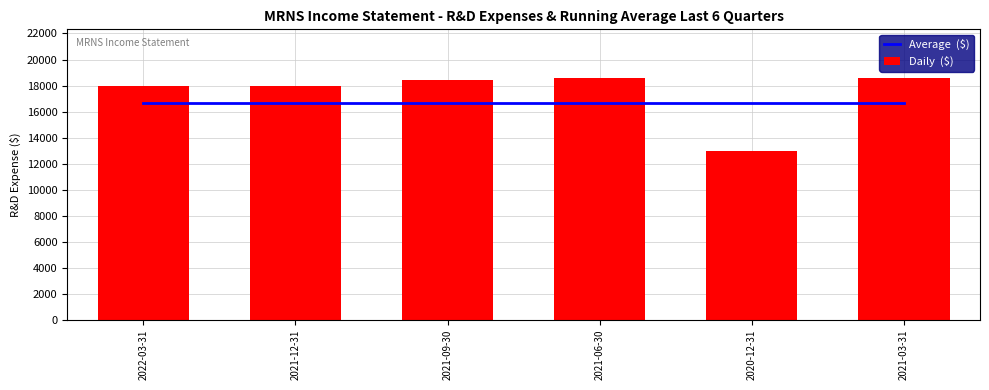

What is the maximum value for Daily  ($)?

18600